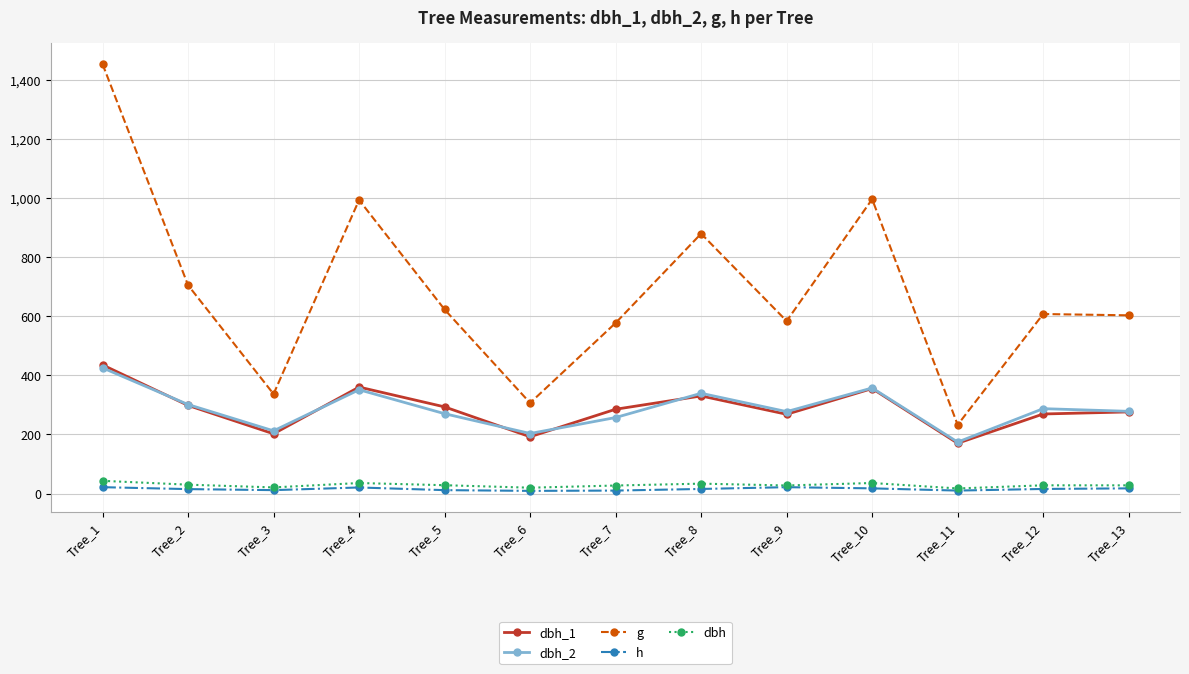

What is the maximum value shown in the chart?

1452.2